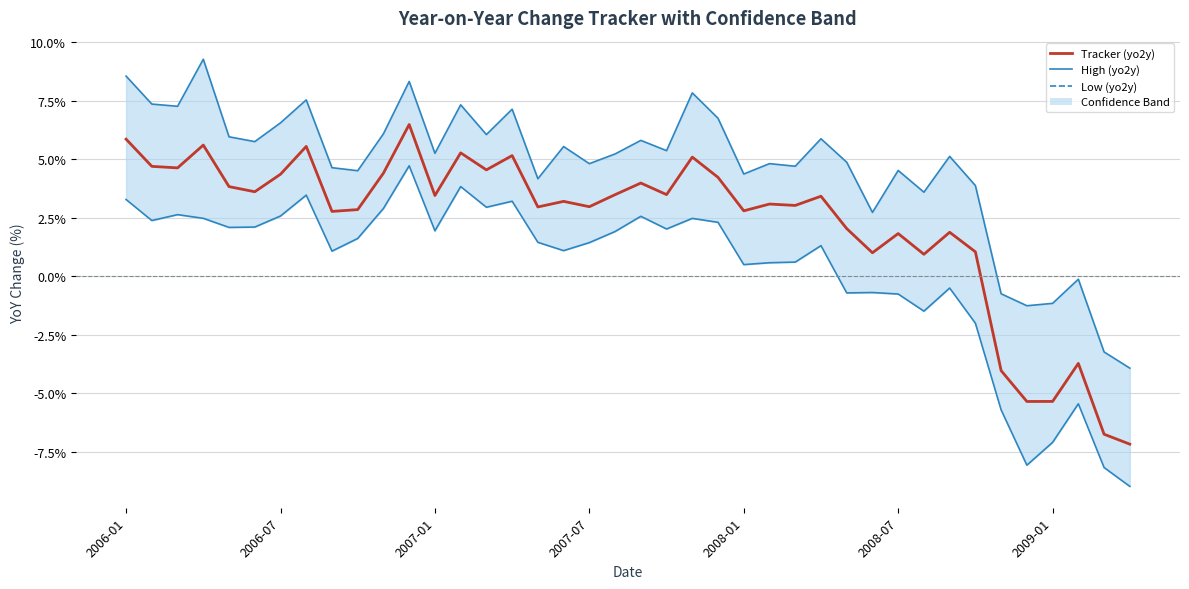

Reading right to left, what are all the values shown in this chart?

High (yo2y) line: -3.9	-3.2	-0.1	-1.2	-1.3	-0.7	3.9	5.1	3.6	4.5	2.7	4.9	5.9	4.7	4.8	4.4	6.7	7.8	5.4	5.8	5.2	4.8	5.5	4.2	7.1	6.1	7.3	5.3	8.3	6.1	4.5	4.6	7.5	6.6	5.8	6.0	9.3	7.3	7.4	8.5
Low (yo2y): -9.0	-8.2	-5.4	-7.1	-8.1	-5.7	-2.0	-0.5	-1.5	-0.8	-0.7	-0.7	1.3	0.6	0.6	0.5	2.3	2.5	2.0	2.6	1.9	1.4	1.1	1.5	3.2	3.0	3.8	1.9	4.7	2.9	1.6	1.1	3.5	2.6	2.1	2.1	2.5	2.6	2.4	3.3
Tracker (yo2y): -7.2	-6.7	-3.7	-5.3	-5.3	-4.0	1.0	1.9	0.9	1.8	1.0	2.0	3.4	3.0	3.1	2.8	4.2	5.1	3.5	4.0	3.5	3.0	3.2	3.0	5.2	4.5	5.3	3.5	6.5	4.4	2.9	2.8	5.5	4.4	3.6	3.8	5.6	4.6	4.7	5.9